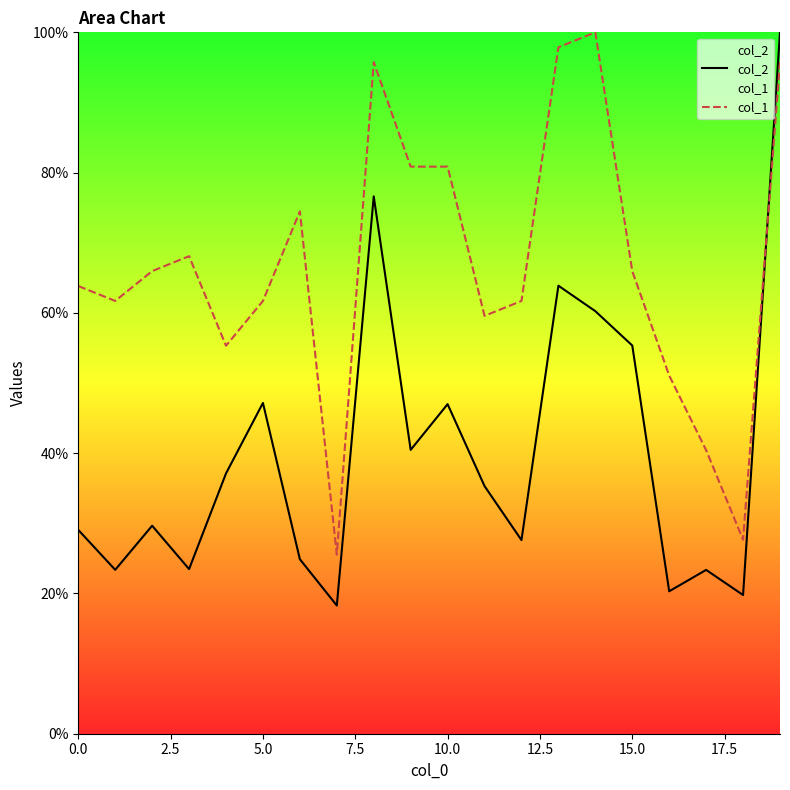

Reading left to right, transcribe all the data shown in this chart.

col_2: 29.1	23.4	29.7	23.5	37.1	47.2	24.9	18.3	76.6	40.5	47.0	35.3	27.6	63.9	60.2	55.3	20.3	23.4	19.8	100.0
col_1: 63.8	61.7	66.0	68.1	55.3	61.7	74.5	25.5	95.7	80.9	80.9	59.6	61.7	97.9	100.0	66.0	51.1	40.4	27.7	95.7